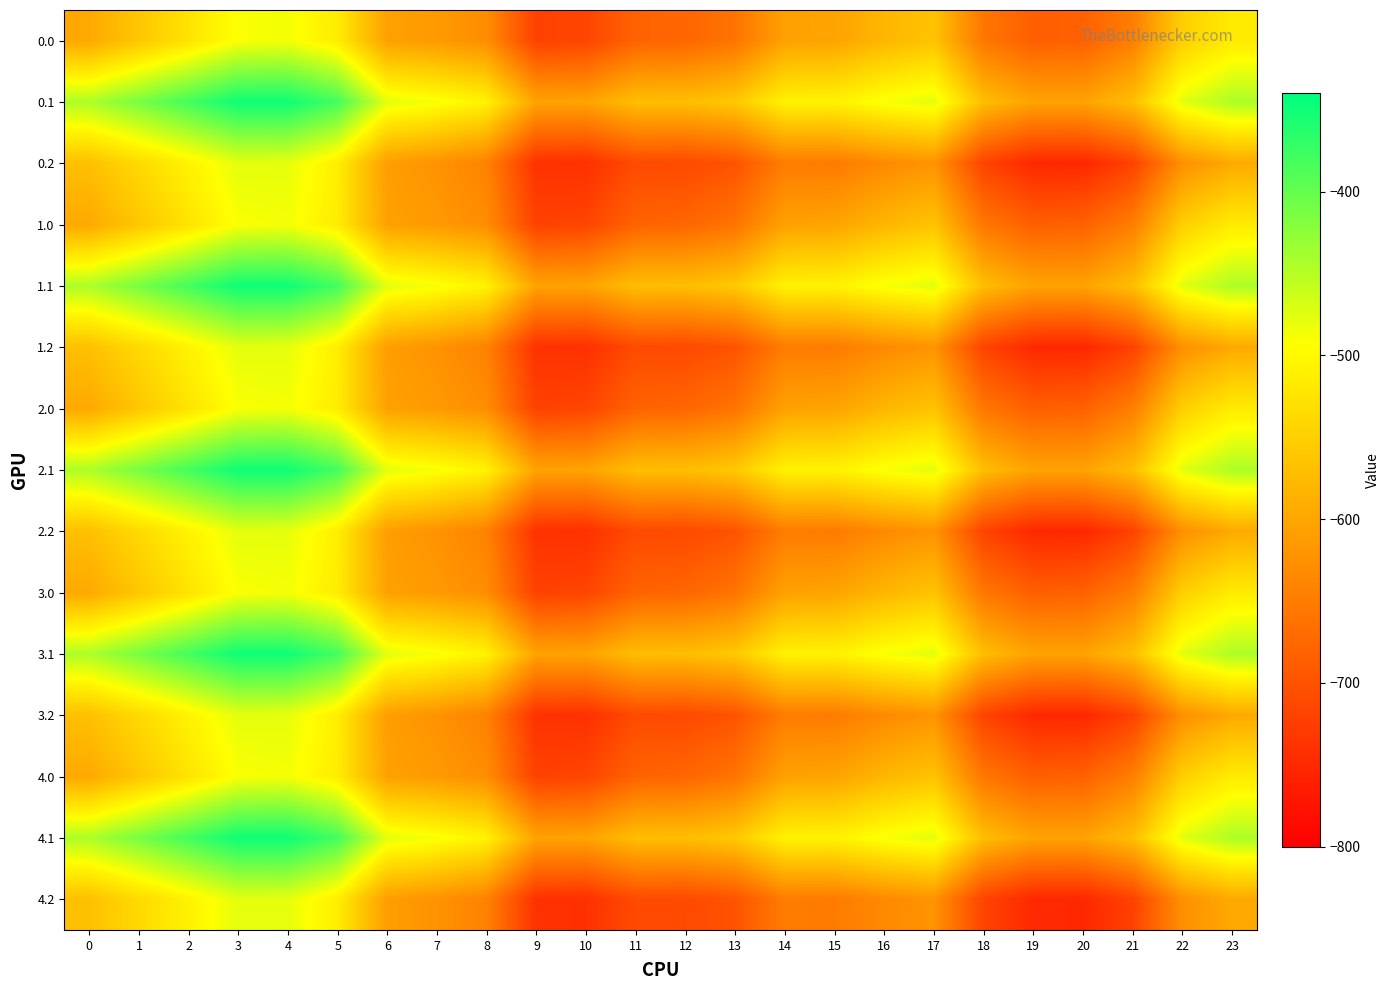

List the series in order of their peak value, lowest first.

0.0, 1.0, 2.0, 3.0, 4.0, 0.2, 1.2, 2.2, 3.2, 4.2, 0.1, 1.1, 2.1, 3.1, 4.1